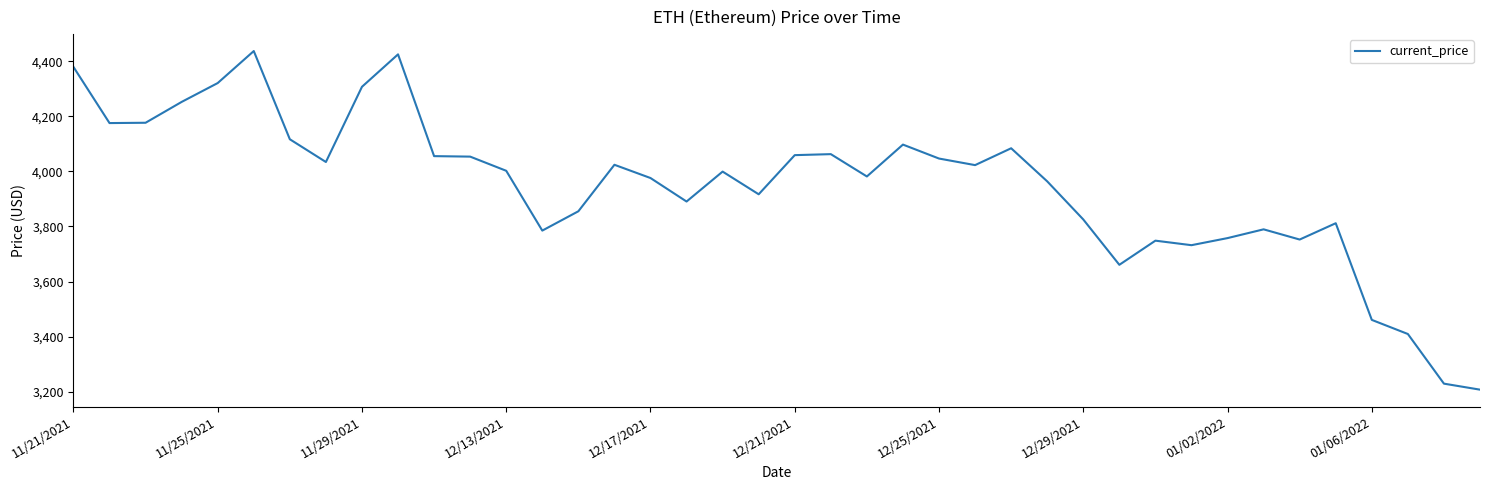

What is the difference between the maximum and minimum values?

1230.8